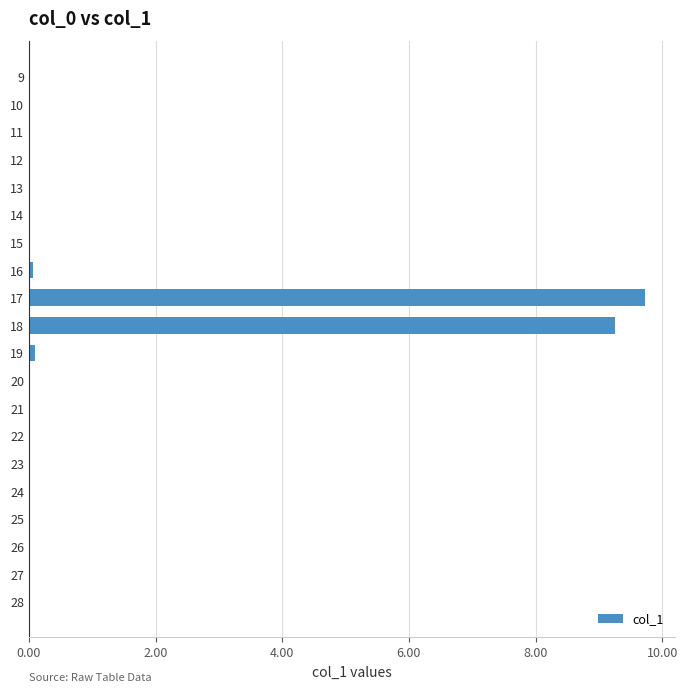

What is the greatest value displayed?

9.7